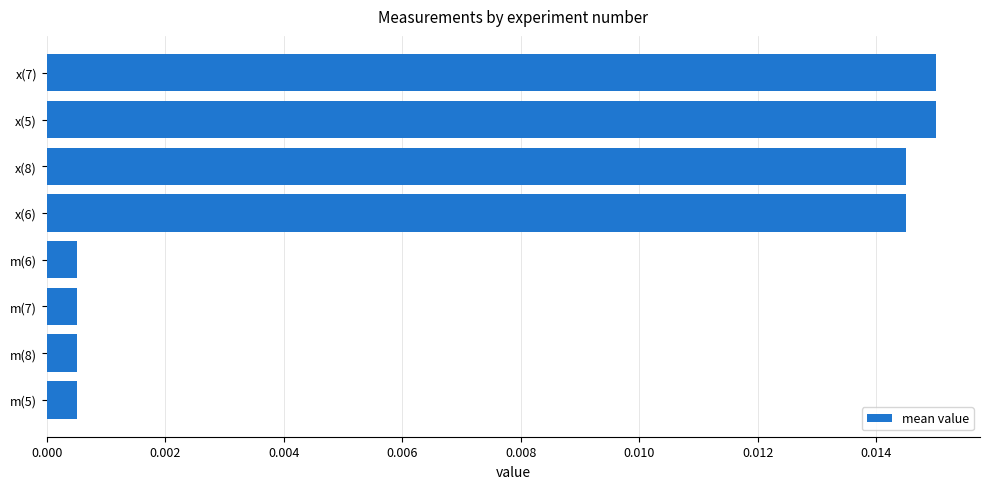

What is the label of the 4th bar from the bottom?

m(6)